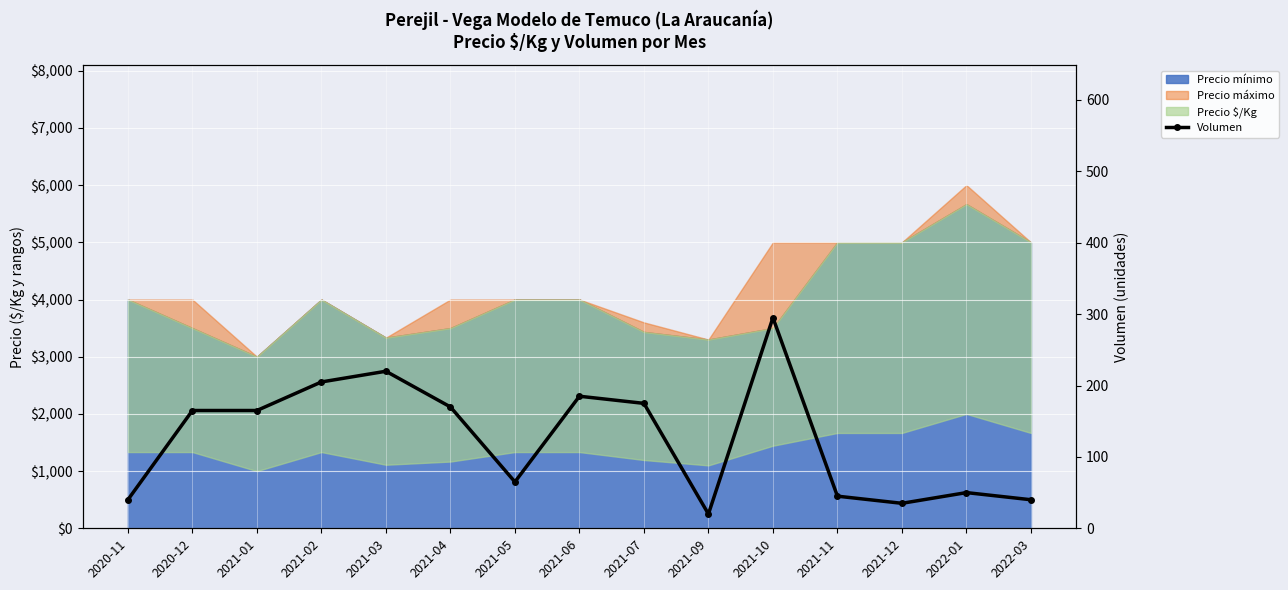

Reading right to left, extract all data points from this chart.

40	50	35	45	295	20	175	185	65	170	220	205	165	165	40